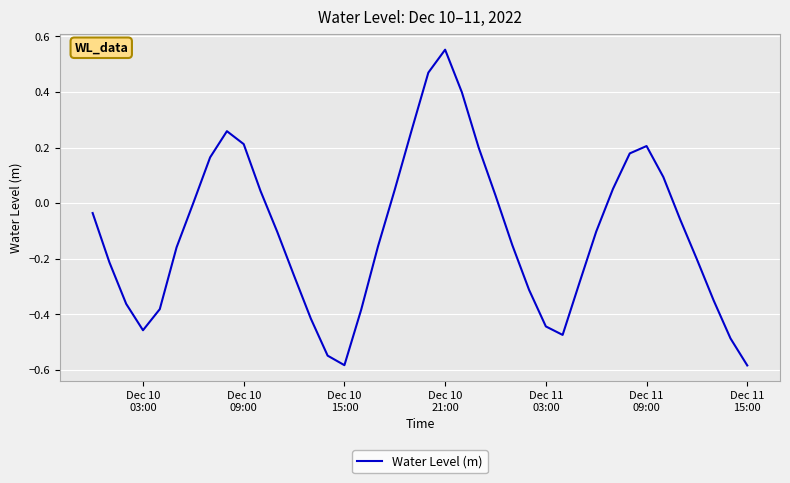

Does the chart have visible grid lines?

Yes